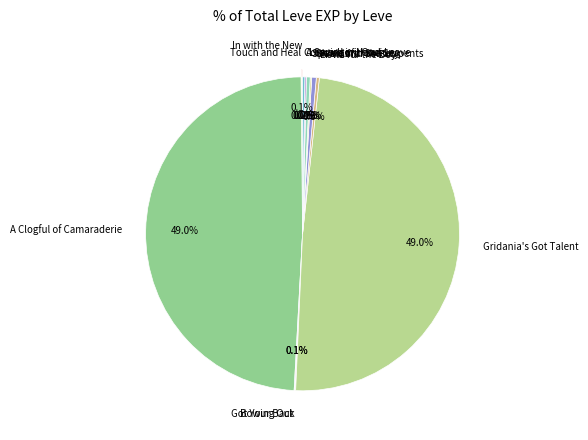

Which slice is the smallest?

In with the New